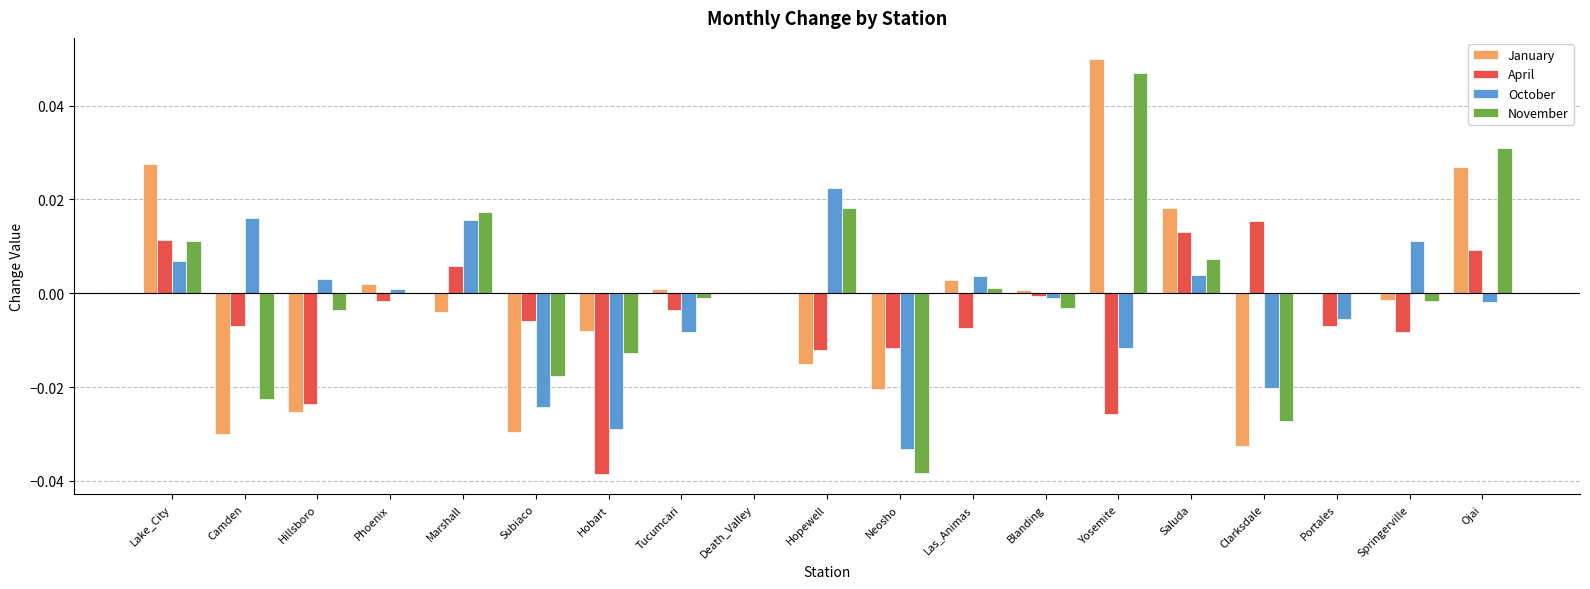

How many series are shown in this chart?

4